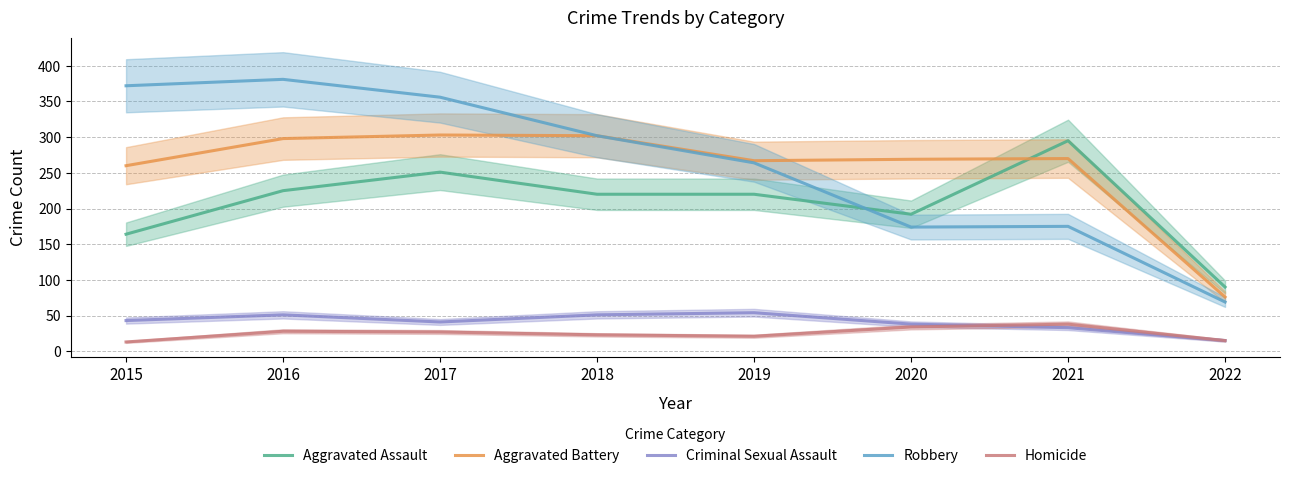

True or false: Homicide has a value of 57 at 2021.

False